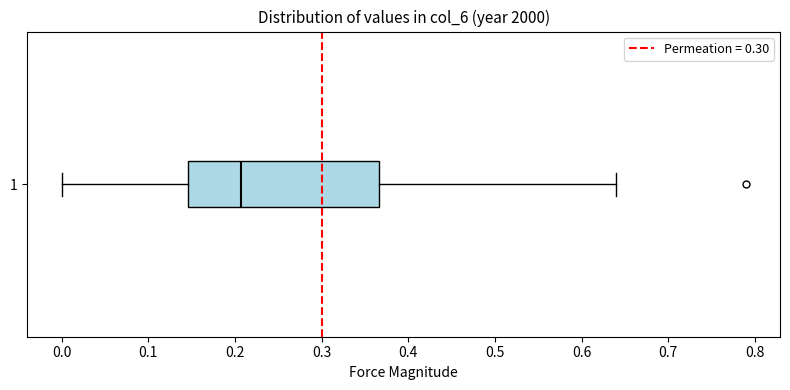

Transcribe this box plot: give where the median line is, the range the box spans, and where the two whiskers end, as read against the x-axis. The values are not printed on the chart, so give them approximately, as read against the axis.

median 0.21, box 0.15 to 0.37, whiskers 0.00 to 0.64